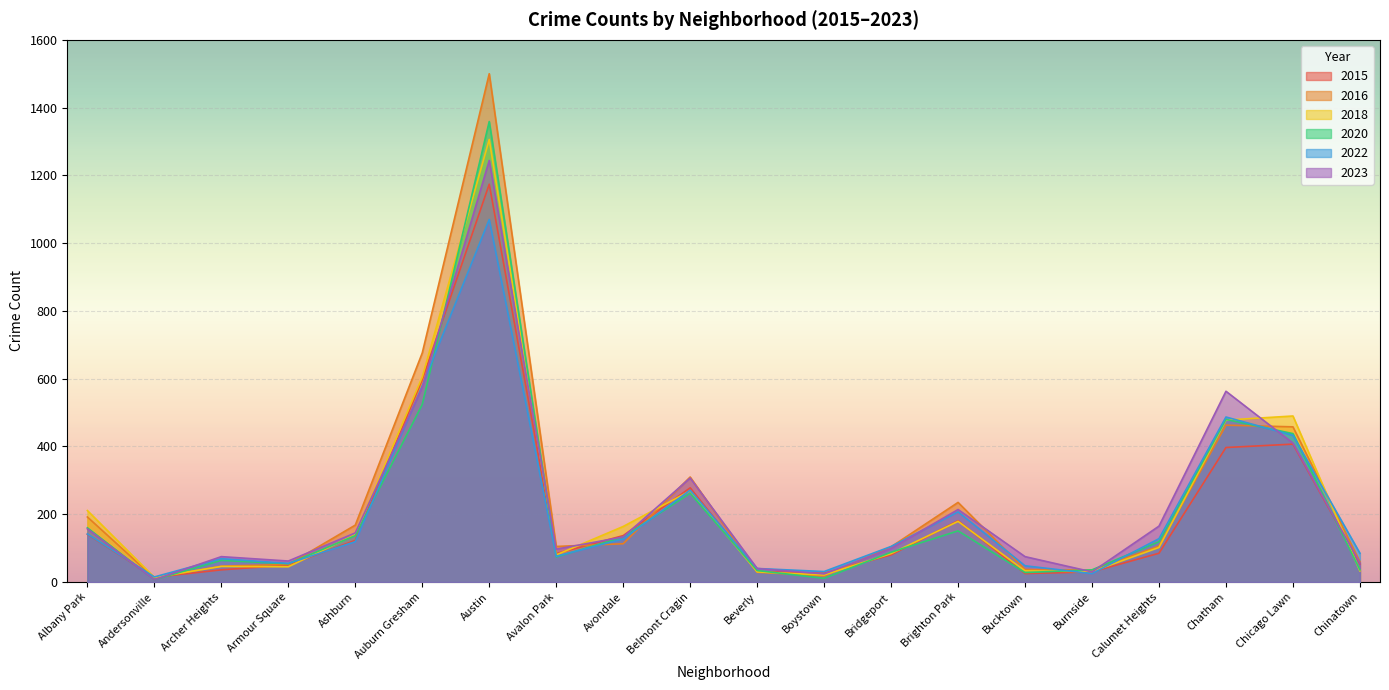

Reading left to right, transcribe all the data shown in this chart.

2015: Albany Park=141	Andersonville=14	Archer Heights=36	Armour Square=50	Ashburn=123	Auburn Gresham=597	Austin=1174	Avalon Park=84	Avondale=137	Belmont Cragin=278	Beverly=31	Boystown=26	Bridgeport=80	Brighton Park=181	Bucktown=25	Burnside=30	Calumet Heights=85	Chatham=397	Chicago Lawn=407	Chinatown=54
2016: Albany Park=192	Andersonville=12	Archer Heights=47	Armour Square=52	Ashburn=168	Auburn Gresham=676	Austin=1500	Avalon Park=105	Avondale=113	Belmont Cragin=310	Beverly=29	Boystown=18	Bridgeport=104	Brighton Park=235	Bucktown=37	Burnside=35	Calumet Heights=106	Chatham=463	Chicago Lawn=458	Chinatown=60
2018: Albany Park=211	Andersonville=14	Archer Heights=46	Armour Square=45	Ashburn=140	Auburn Gresham=605	Austin=1306	Avalon Park=80	Avondale=164	Belmont Cragin=269	Beverly=30	Boystown=21	Bridgeport=84	Brighton Park=179	Bucktown=33	Burnside=31	Calumet Heights=102	Chatham=478	Chicago Lawn=490	Chinatown=33
2020: Albany Park=160	Andersonville=7	Archer Heights=64	Armour Square=54	Ashburn=137	Auburn Gresham=524	Austin=1359	Avalon Park=74	Avondale=133	Belmont Cragin=262	Beverly=34	Boystown=11	Bridgeport=88	Brighton Park=151	Bucktown=28	Burnside=36	Calumet Heights=119	Chatham=480	Chicago Lawn=438	Chinatown=36
2022: Albany Park=142	Andersonville=15	Archer Heights=69	Armour Square=55	Ashburn=119	Auburn Gresham=579	Austin=1070	Avalon Park=76	Avondale=127	Belmont Cragin=271	Beverly=40	Boystown=31	Bridgeport=105	Brighton Park=207	Bucktown=48	Burnside=25	Calumet Heights=128	Chatham=487	Chicago Lawn=433	Chinatown=85
2023: Albany Park=157	Andersonville=7	Archer Heights=75	Armour Square=62	Ashburn=145	Auburn Gresham=575	Austin=1244	Avalon Park=97	Avondale=133	Belmont Cragin=307	Beverly=40	Boystown=24	Bridgeport=99	Brighton Park=214	Bucktown=75	Burnside=30	Calumet Heights=165	Chatham=563	Chicago Lawn=410	Chinatown=56